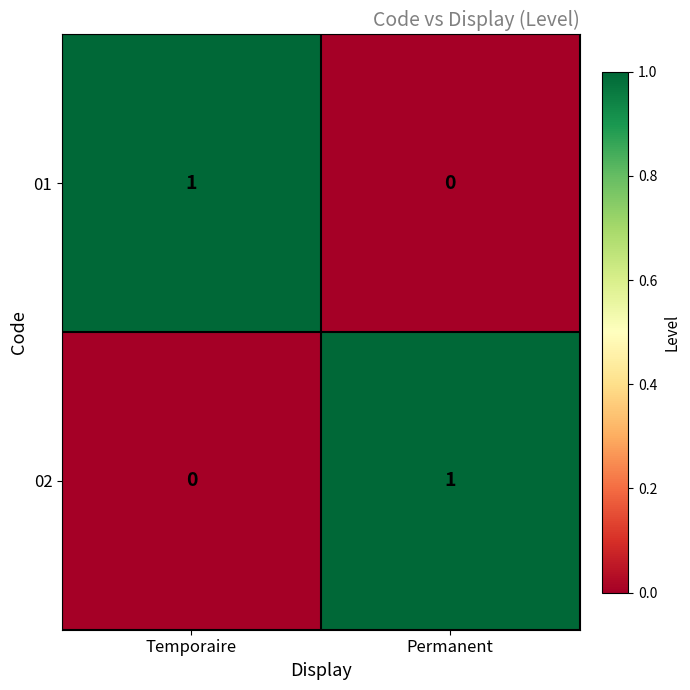

Which category has the highest value in the 02 series?

Permanent